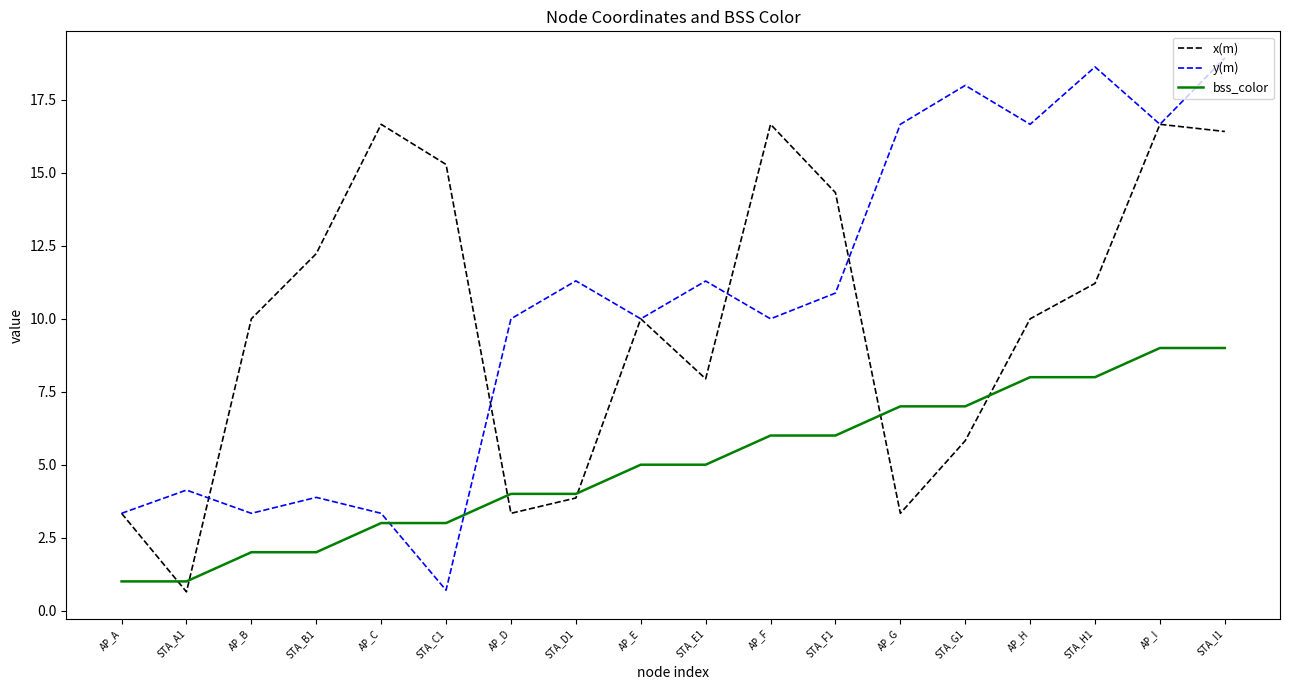

Which series has the widest spread of values?

y(m)